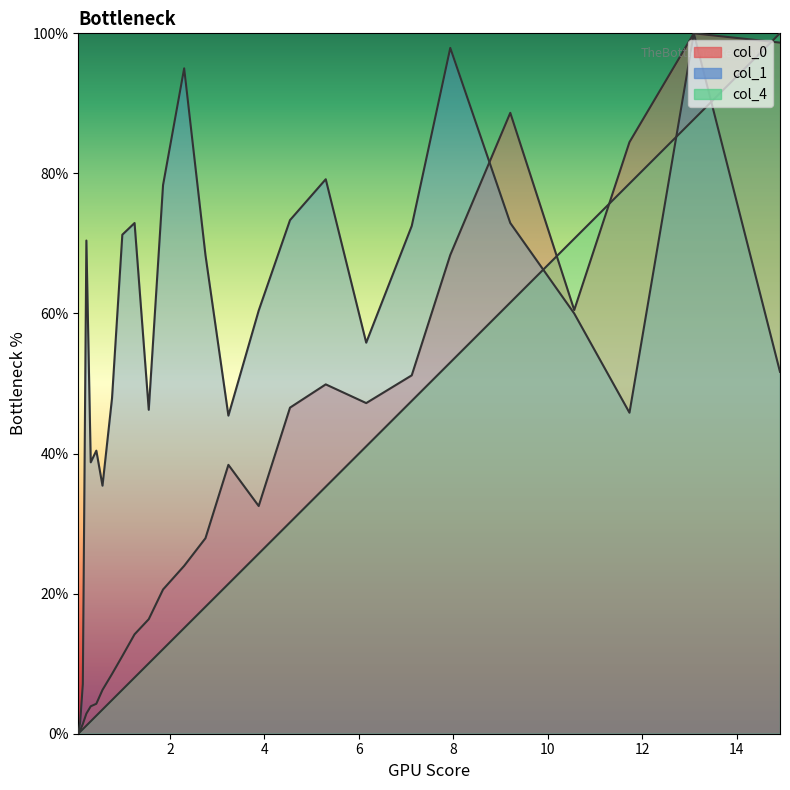

True or false: col_0 has a value of 1.9 at 8.

False